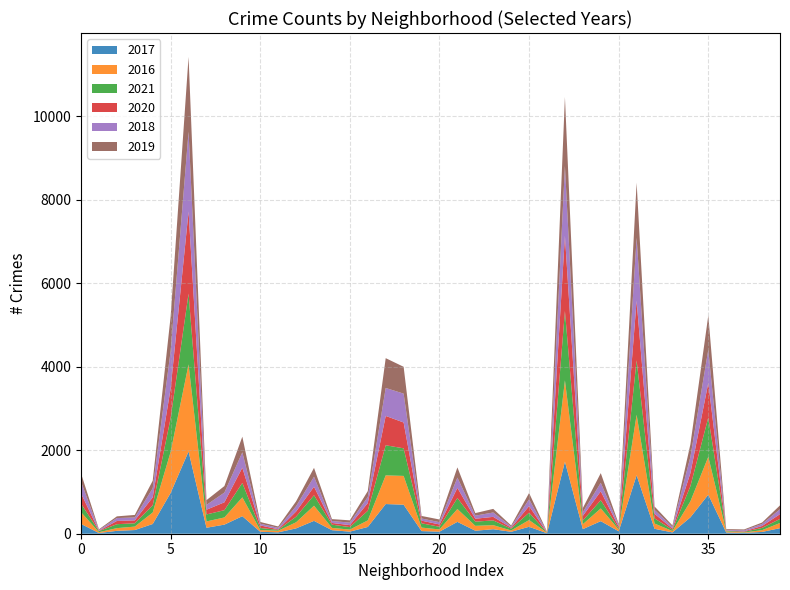

Reading right to left, extract all data points from this chart.

2017: 133	43	20	30	936	392	31	118	1401	58	301	110	1727	12	166	46	108	72	284	49	63	695	711	162	50	85	308	128	33	47	420	218	143	1971	978	233	88	69	17	235
2016: 124	42	11	26	908	384	33	126	1449	42	305	118	1948	12	162	32	97	117	308	54	84	690	687	157	49	55	363	146	39	40	451	172	151	2086	983	276	83	65	20	282
2021: 97	54	14	15	941	363	31	123	1304	25	197	89	1660	6	176	43	114	100	263	63	103	661	721	231	60	77	251	134	21	50	346	174	168	1696	811	170	79	94	25	203
2020: 115	46	12	7	829	313	28	110	1429	43	213	112	1802	5	157	24	85	70	243	56	63	619	703	185	47	41	204	124	14	62	365	189	113	1968	708	193	70	78	8	246
2018: 117	49	24	15	795	388	43	93	1509	41	204	87	1671	9	164	26	105	74	246	55	52	691	670	145	60	47	239	129	34	41	368	233	115	1911	898	218	69	69	18	281
2019: 93	34	22	18	820	301	32	83	1317	28	232	100	1654	8	150	27	86	61	245	64	61	643	714	142	55	45	213	115	33	42	375	156	114	1792	826	180	61	41	18	199